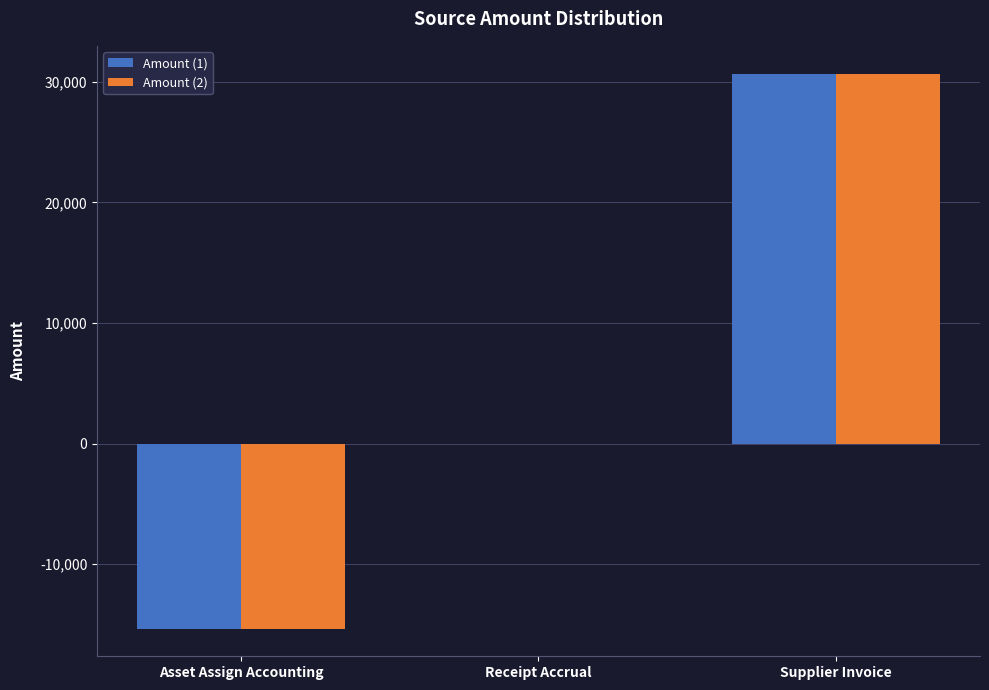

The Amount (2) series shows -15339.8 at Asset Assign Accounting. True or false?

True